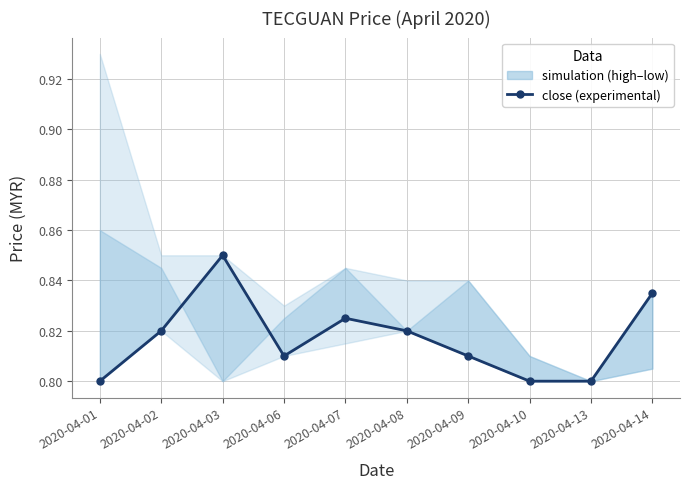

What is the maximum value shown in the chart?

0.8